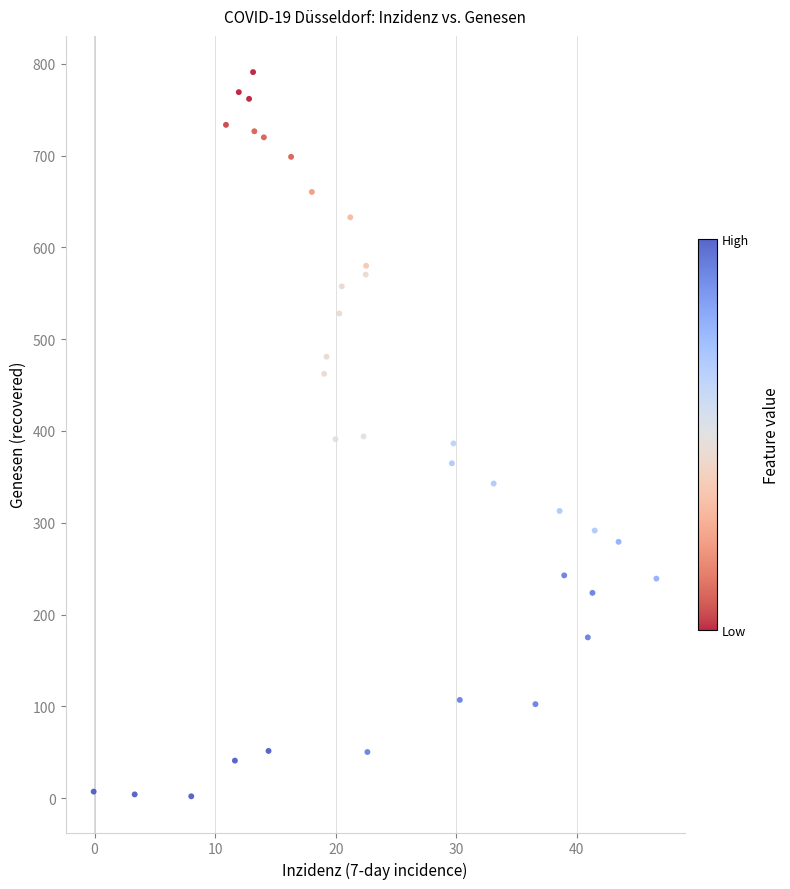

What is the range of Y values (max minus min)?

788.9